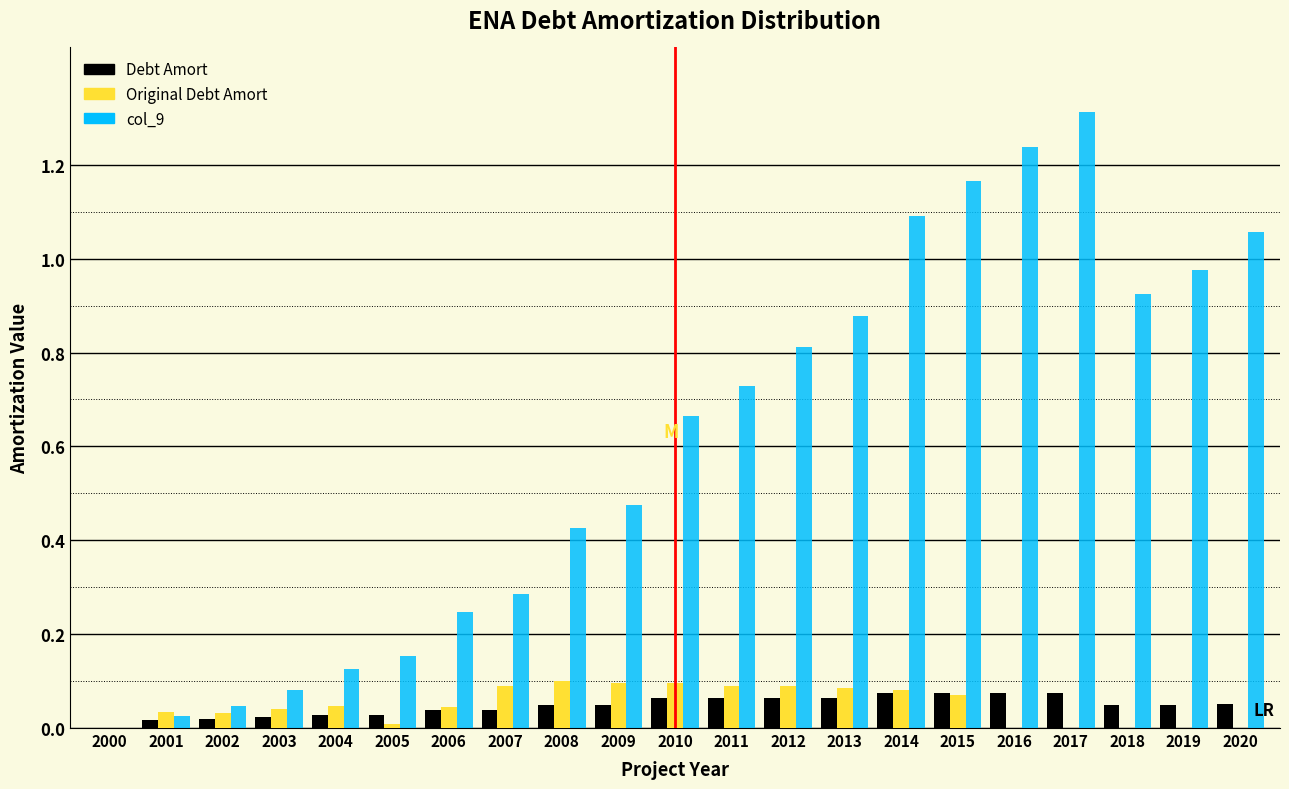

At which category does the chart reach its peak across all series?

2017